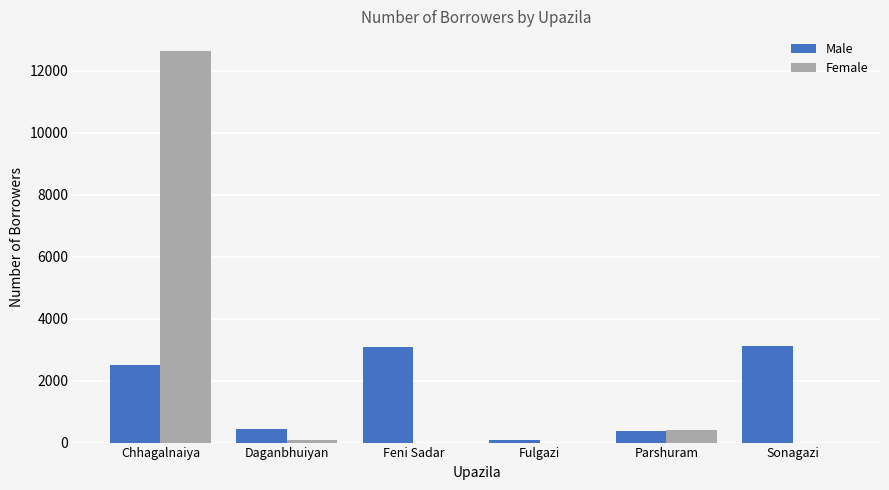

Between Chhagalnaiya and Parshuram, which series saw the biggest shift?

Female